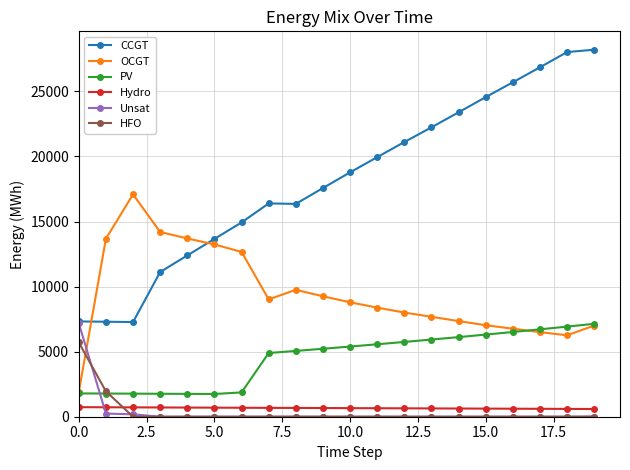

Which series has the widest spread of values?

CCGT